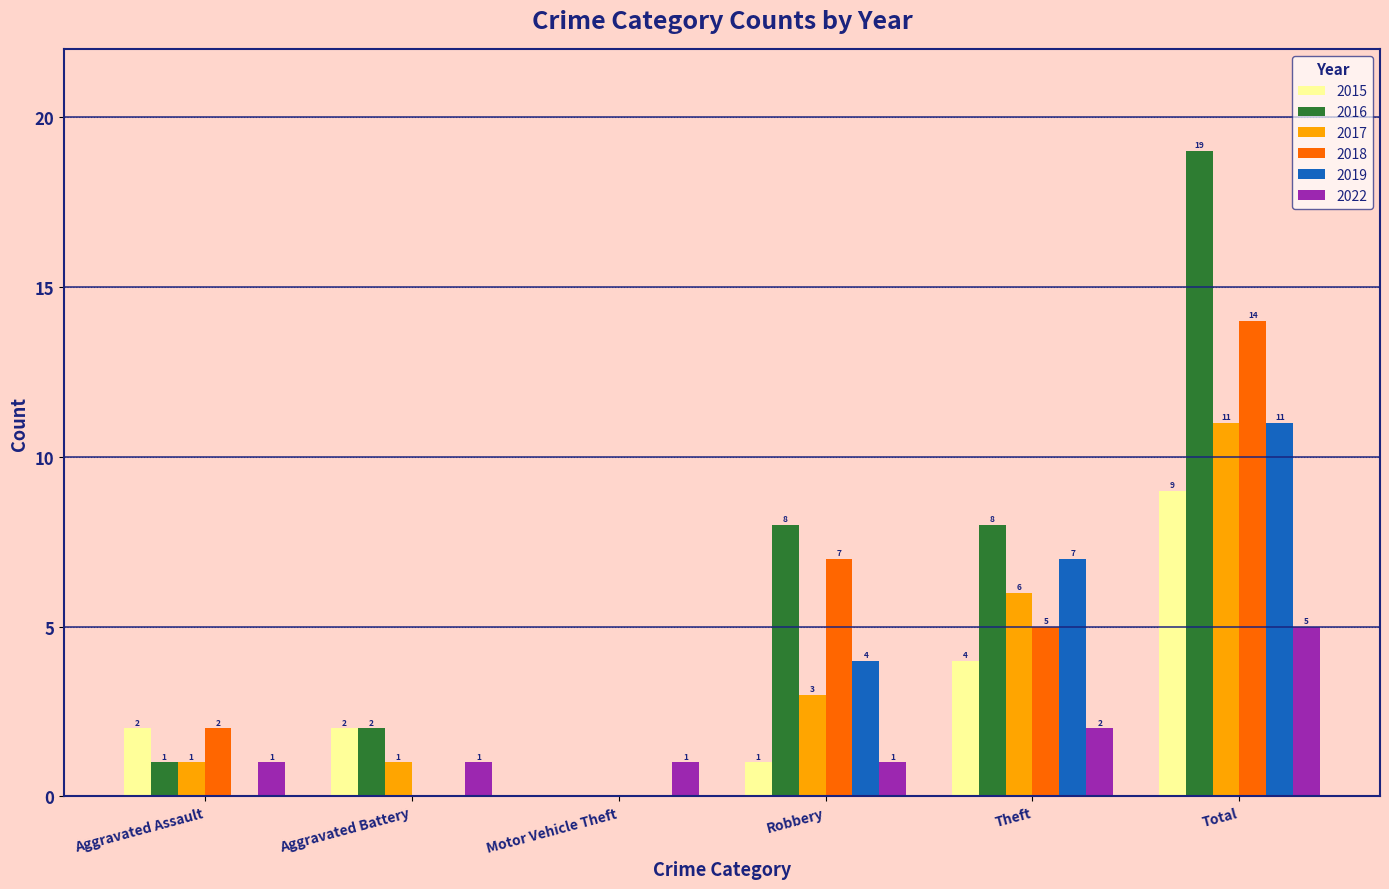

At which label does 2019 reach its peak?

Total